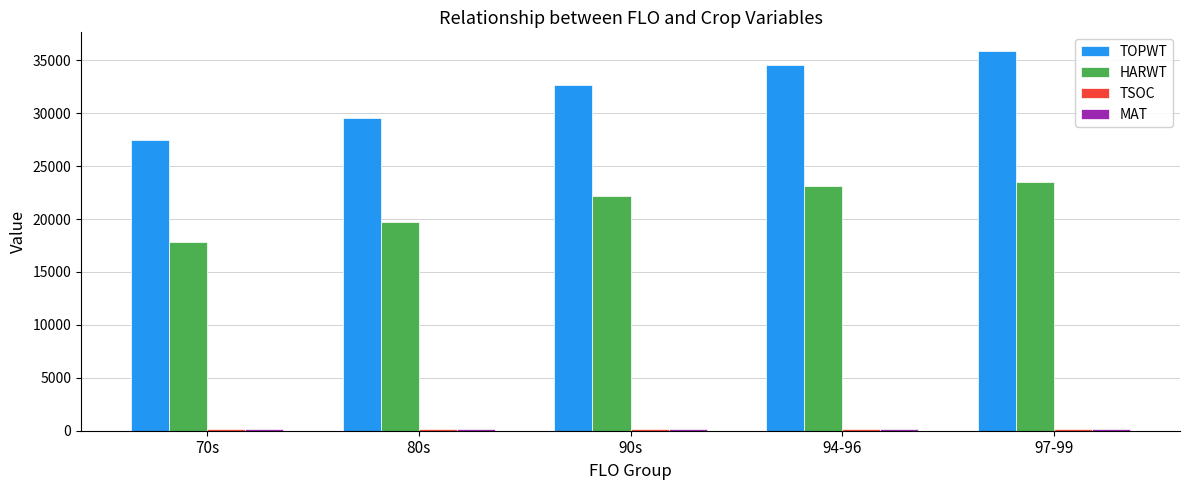

Which category has the highest value in the TOPWT series?

97-99